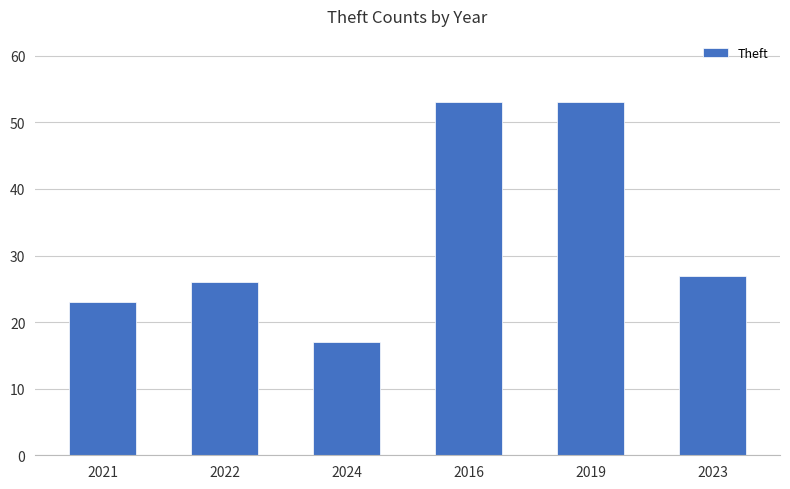

Are the bars grouped side by side (vs. stacked)?

No